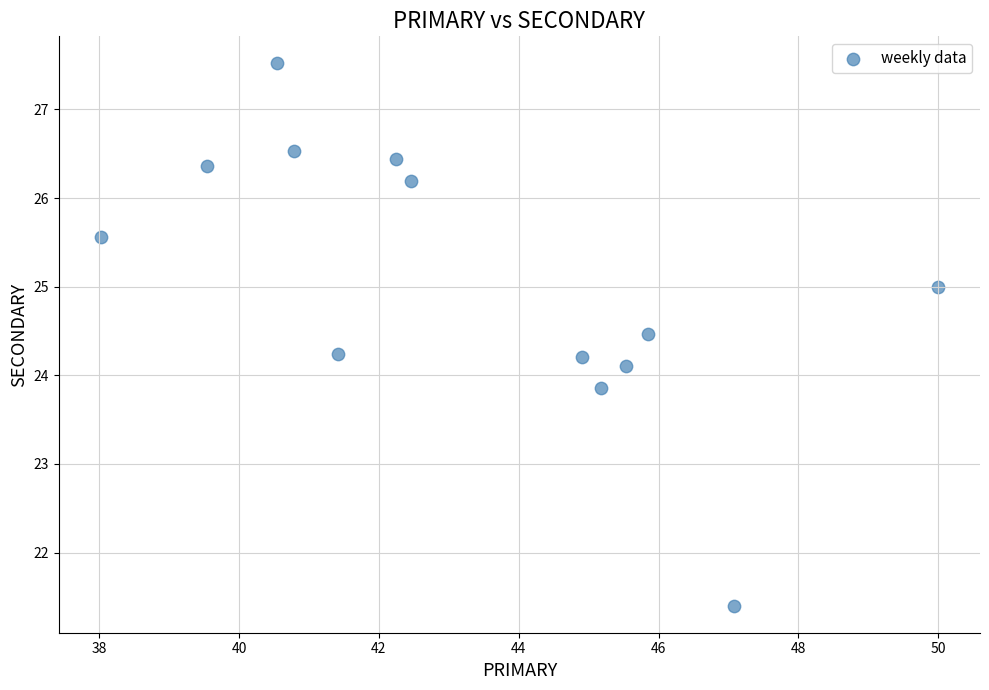

What is the range of Y values (max minus min)?

6.1